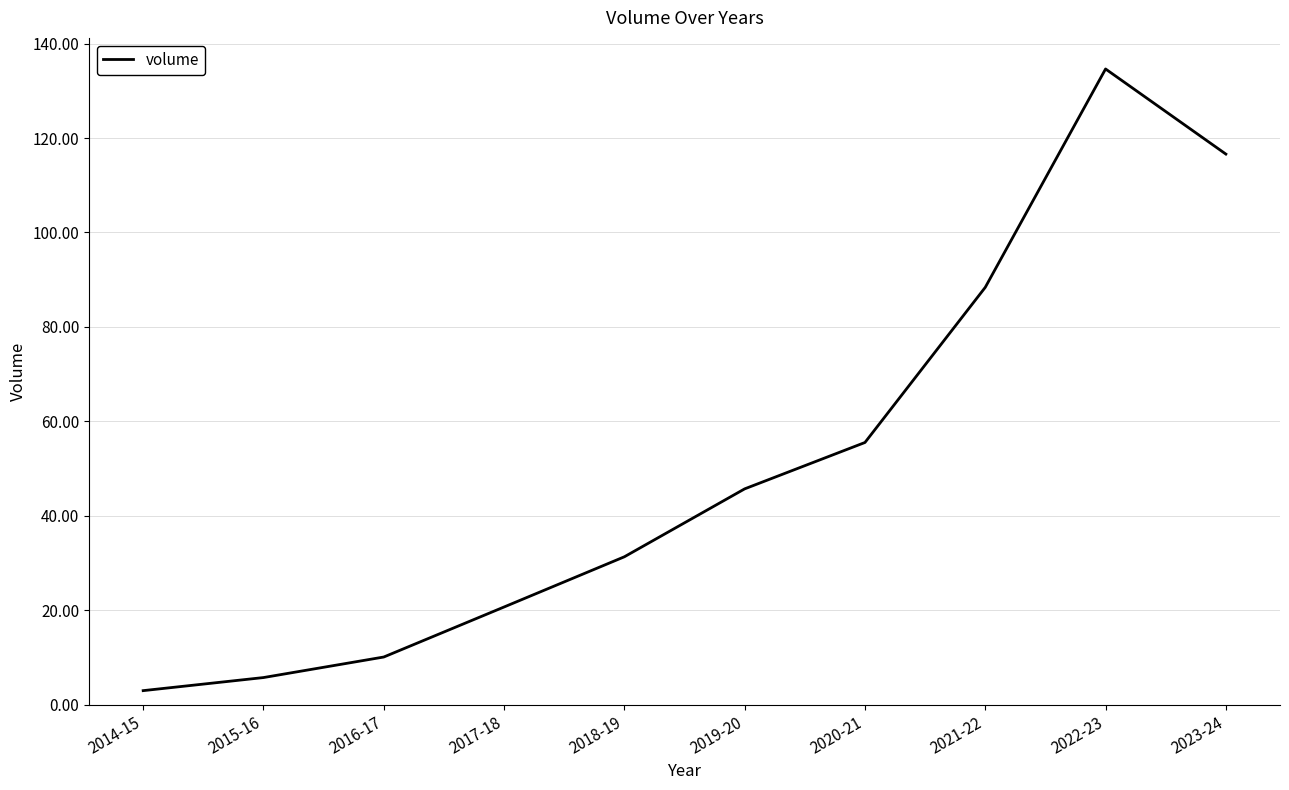

Which label corresponds to the smallest value in the chart?

2014-15